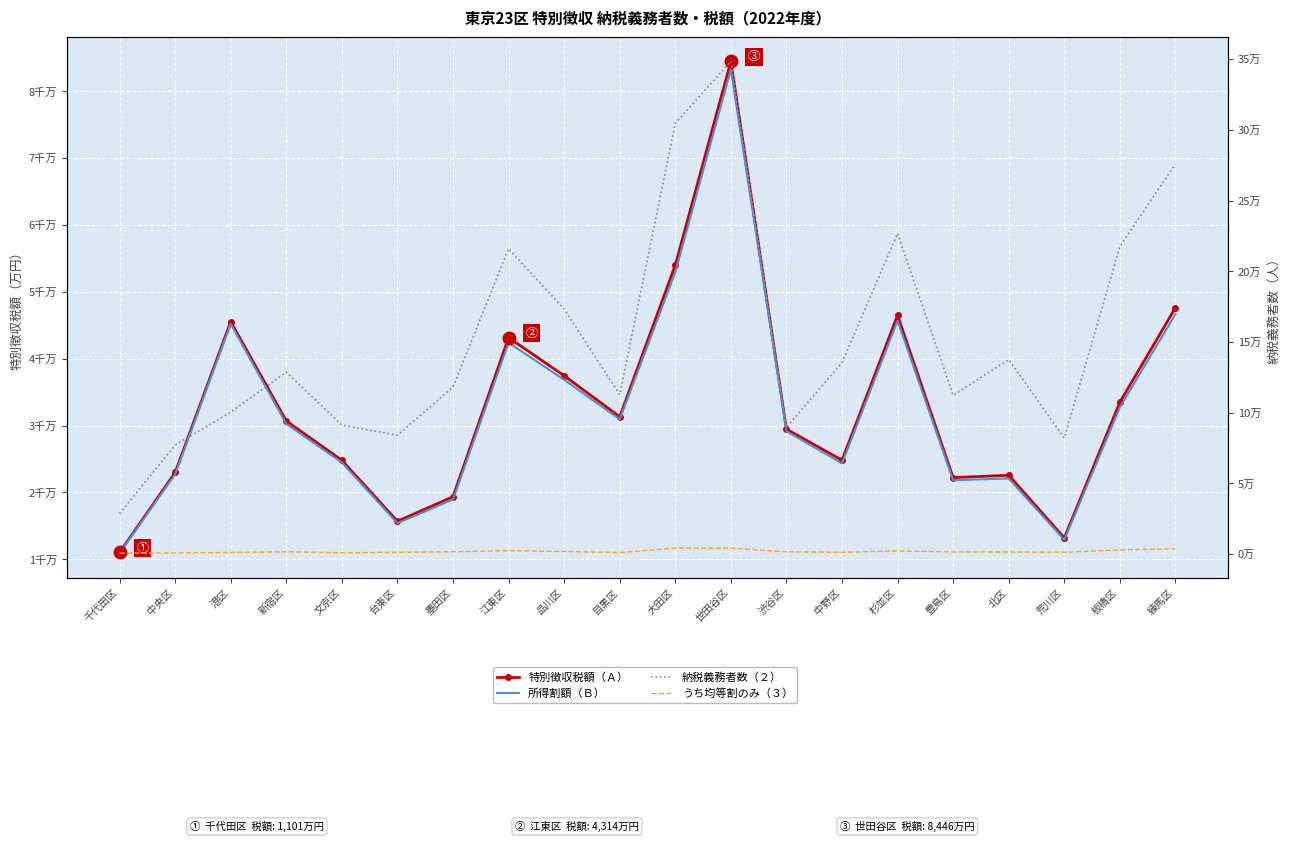

Which series has the widest spread of values?

納税義務者数（２）